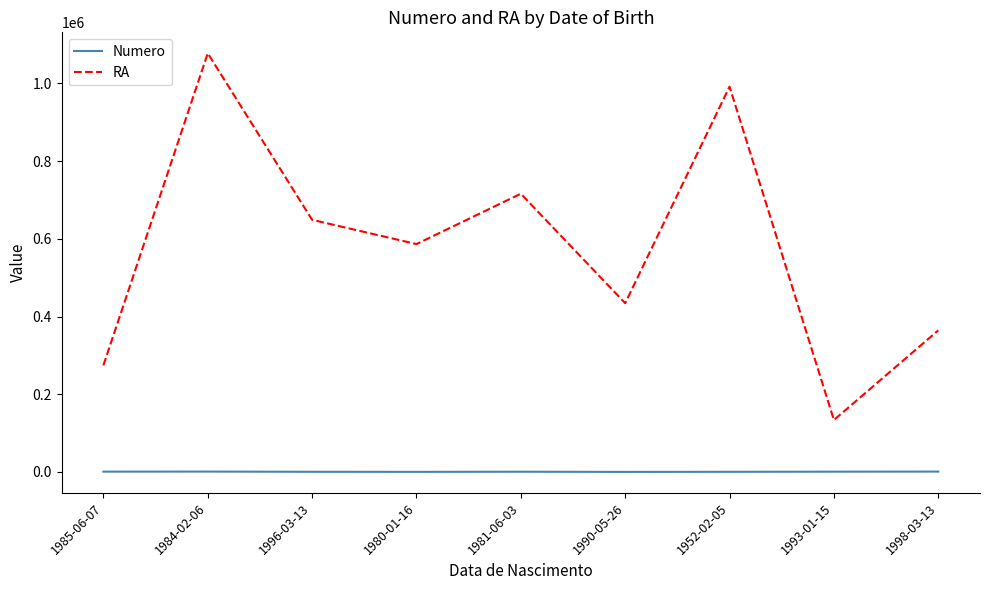

Is the value of RA at 1998-03-13 greater than the value of Numero at 1985-06-07?

Yes